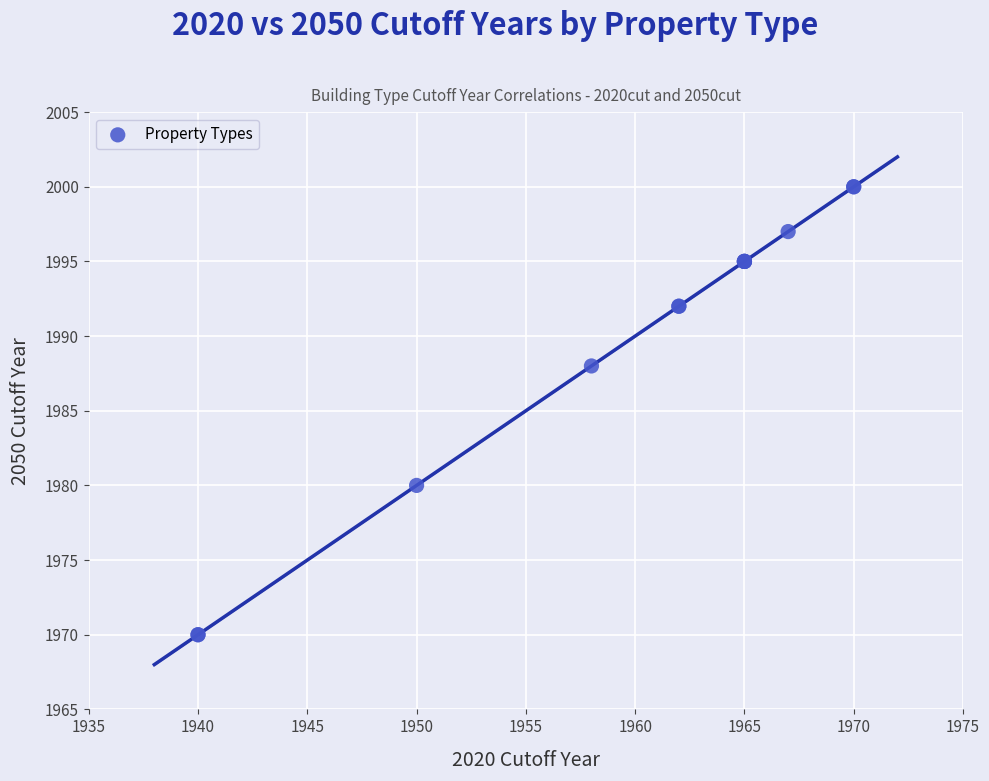

What Y value in the scatter plot is closest to 1985?

1988